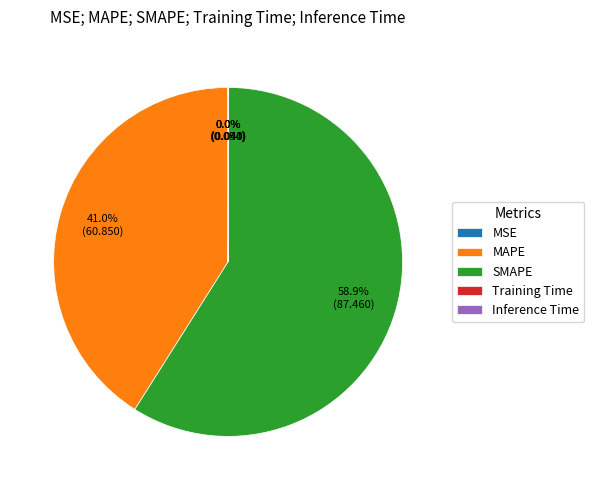

What is the largest slice in the pie chart?

SMAPE